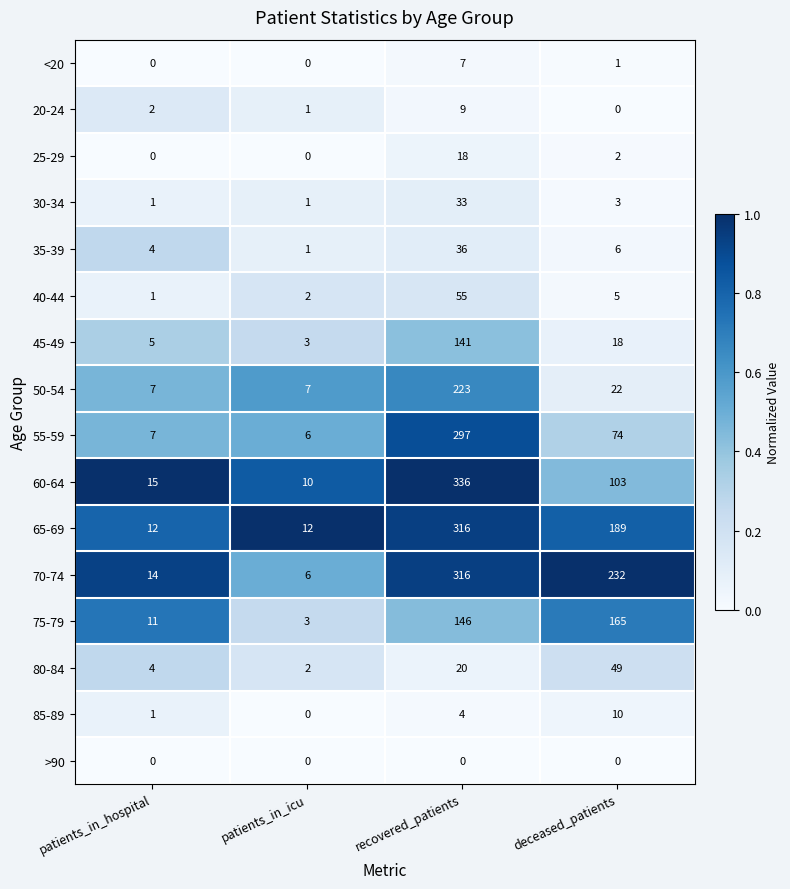

The value of 55-59 at deceased_patients is 108. True or false?

False